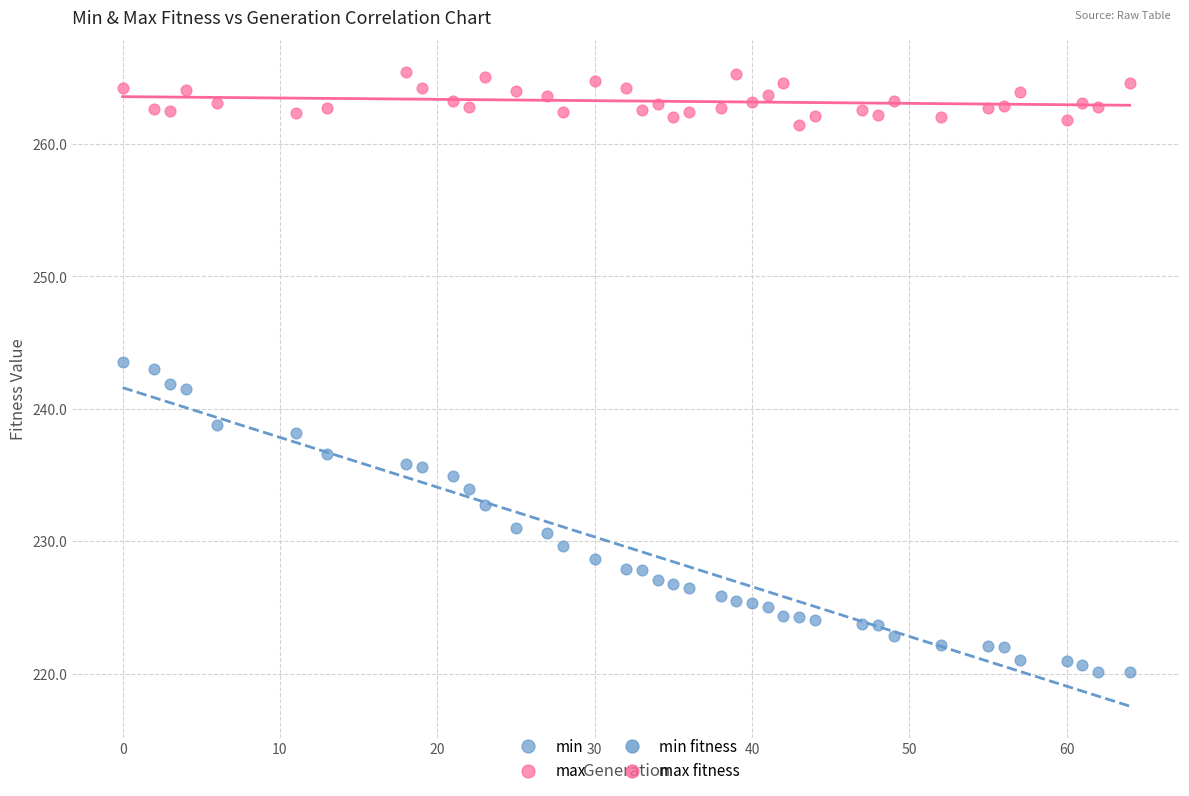

Which series reaches the maximum Y coordinate?

max